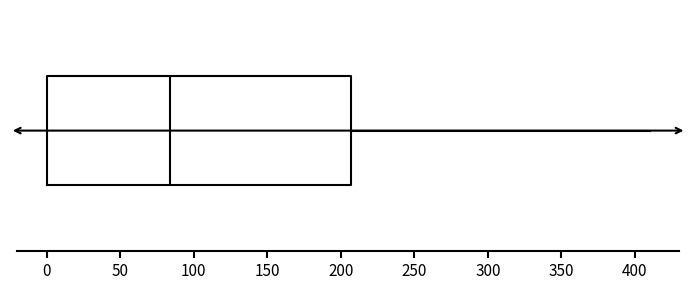

Read this box plot against the x-axis: the position of the median line, the range covered by the box, and the ends of both whiskers. The values are not printed on the chart, so give them approximately, as read against the axis.

median 85, box 0 to 205, whiskers 0 to 410